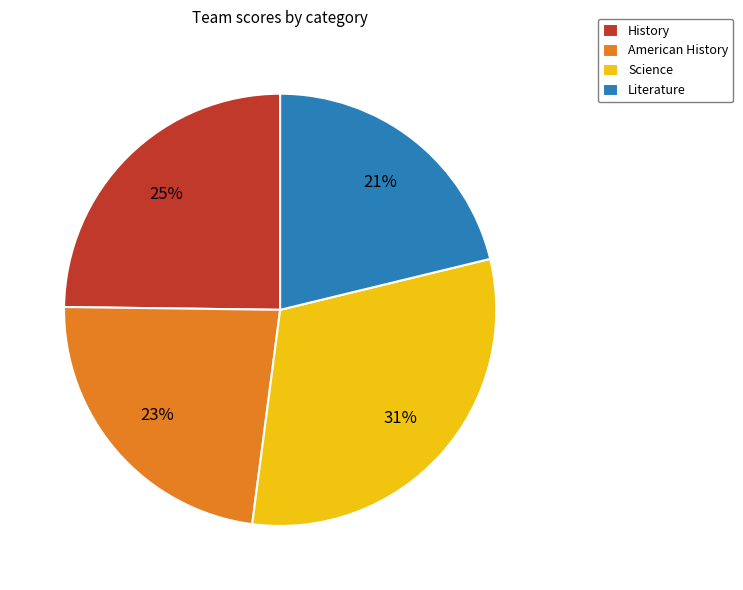

Does any single category account for the majority?

No